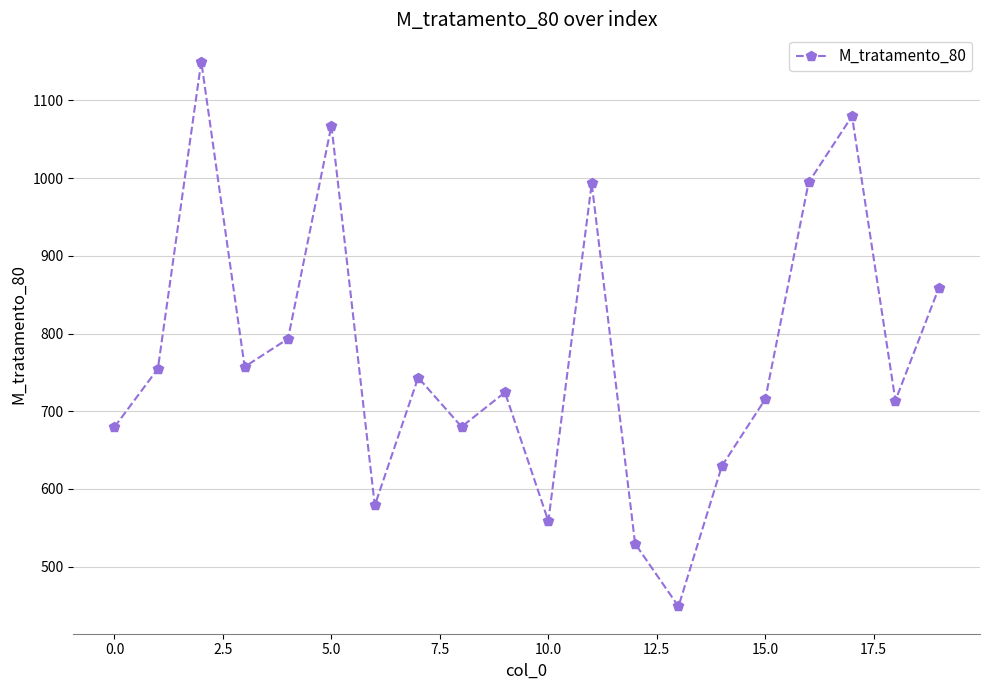

True or false: the data has more than 2 interior local peaks.

True